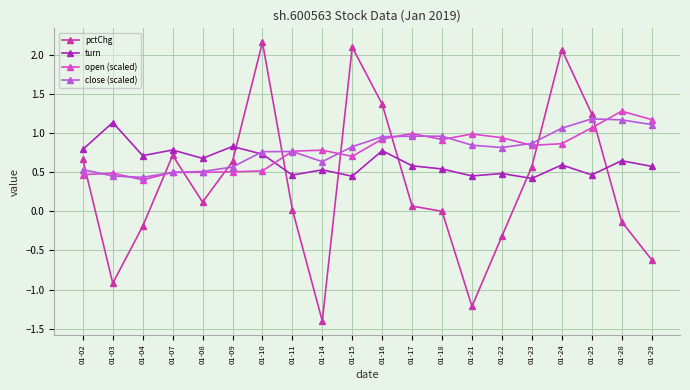

How many lines are shown in the chart?

4